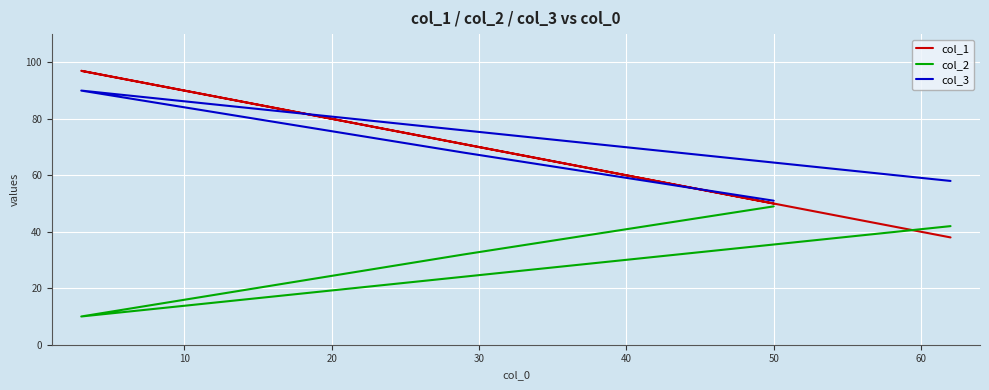

True or false: col_2 and col_3 intersect in this chart.

False